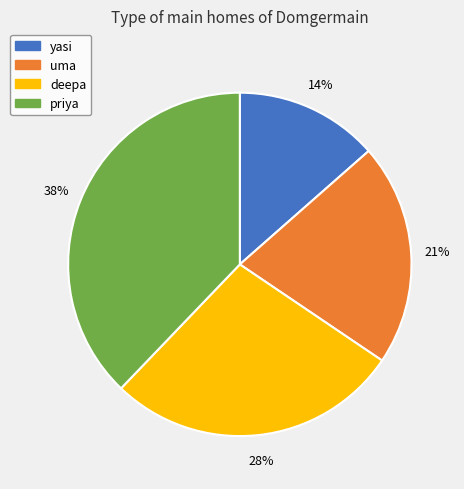

Combined, do uma and deepa account for over 50%?

No